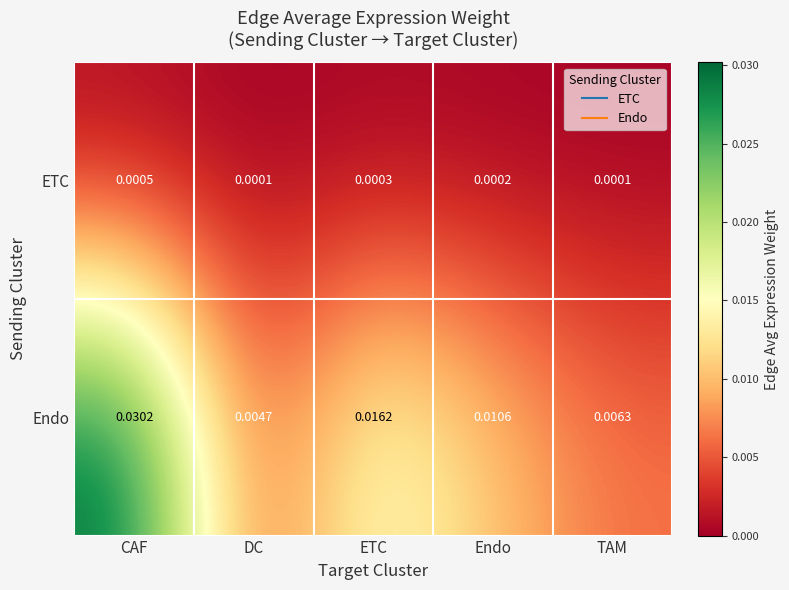

At which label is Endo closest to 0?

DC